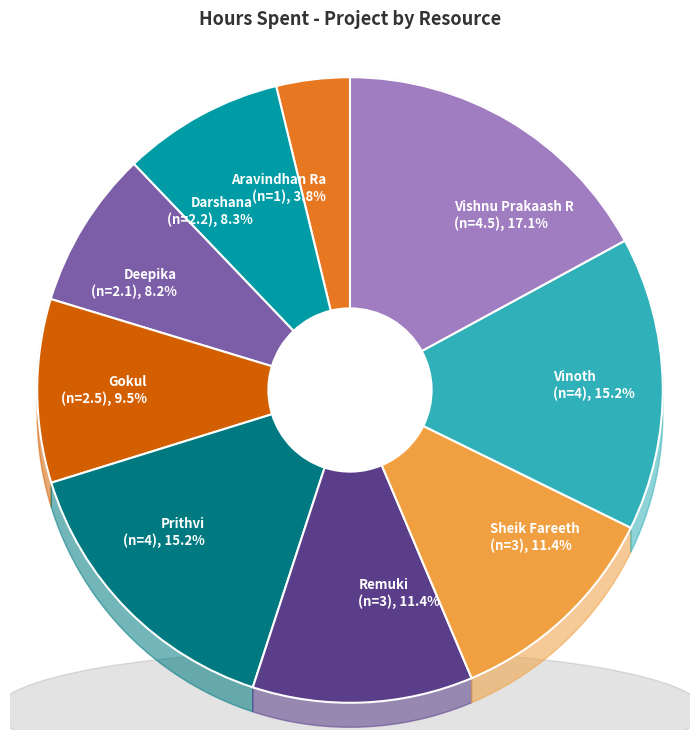

Rank the categories by value from lowest to highest.

Aravindhan Ra, Deepika, Darshana, Gokul, Remuki, Sheik Fareeth, Prithvi, Vinoth, Vishnu Prakaash R